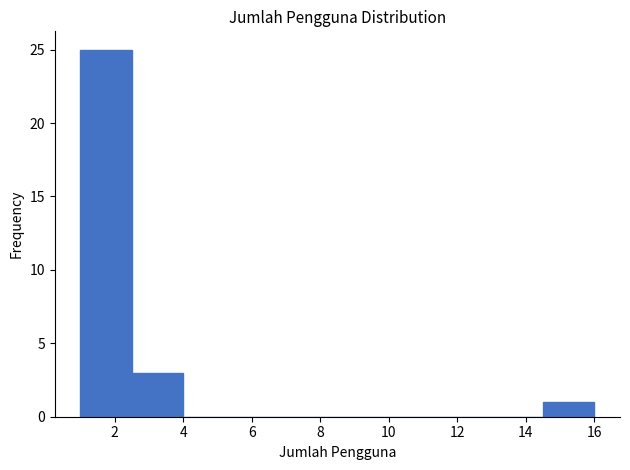

Over which range of the x-axis is the bar tallest?

1.0 to 2.5